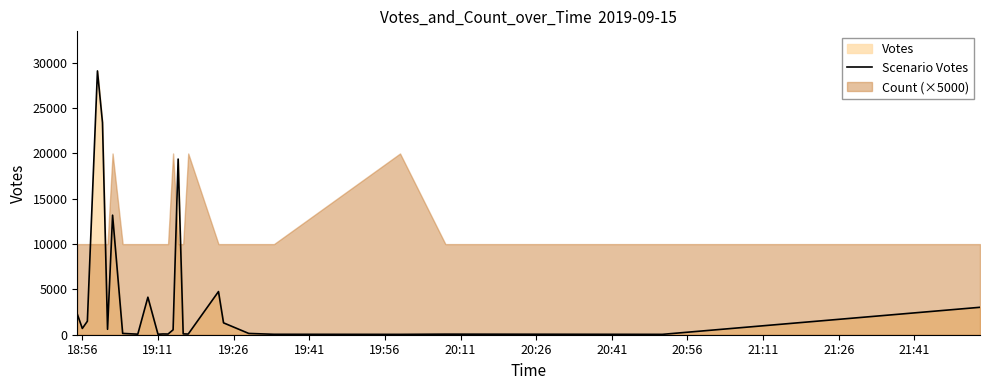

What is the greatest value displayed?

29114